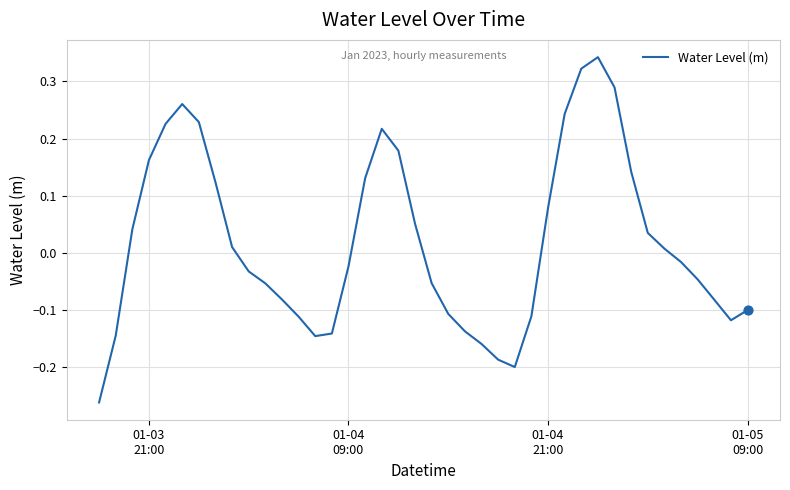

What is the difference between the maximum and minimum values?

0.6